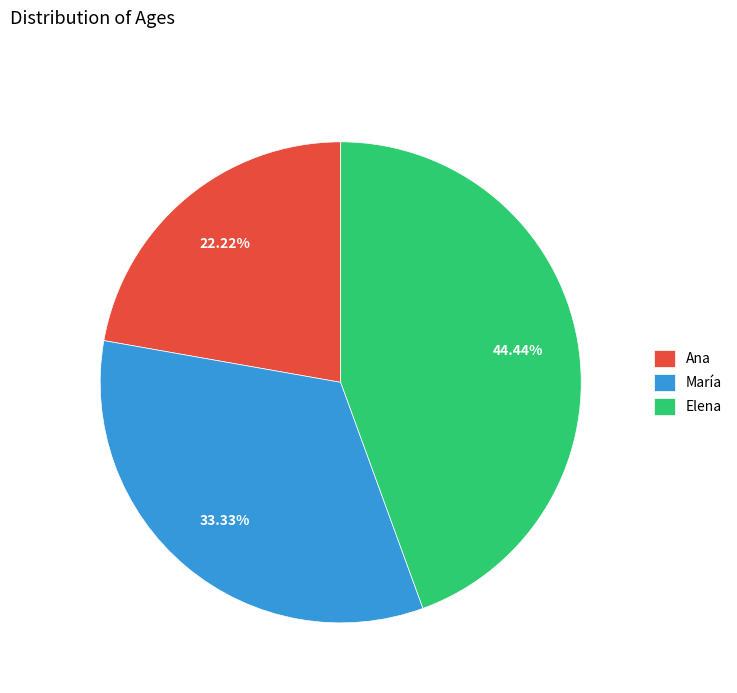

Between Ana and María, which is larger?

María